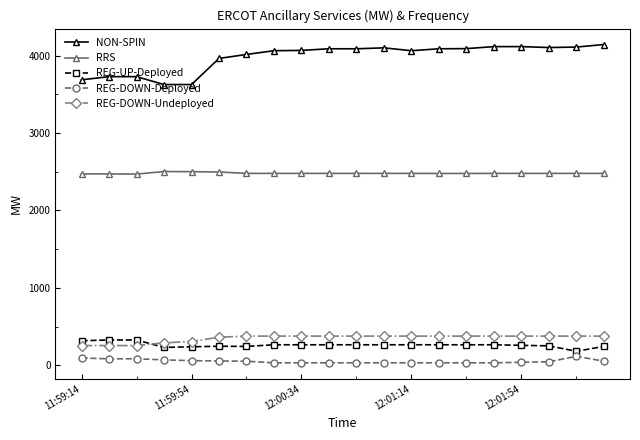

What is the value of the REG-UP-Deployed point at the 7th from the left?

244